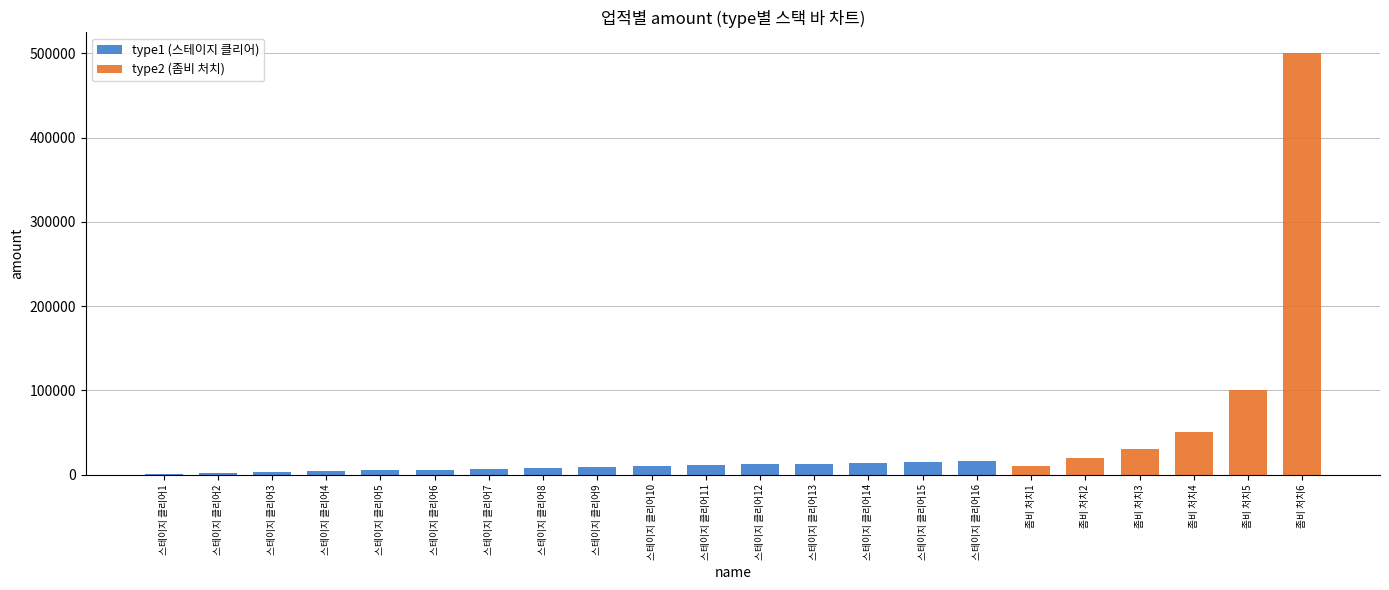

At which category is the sum across all series the highest?

좀비 처치6